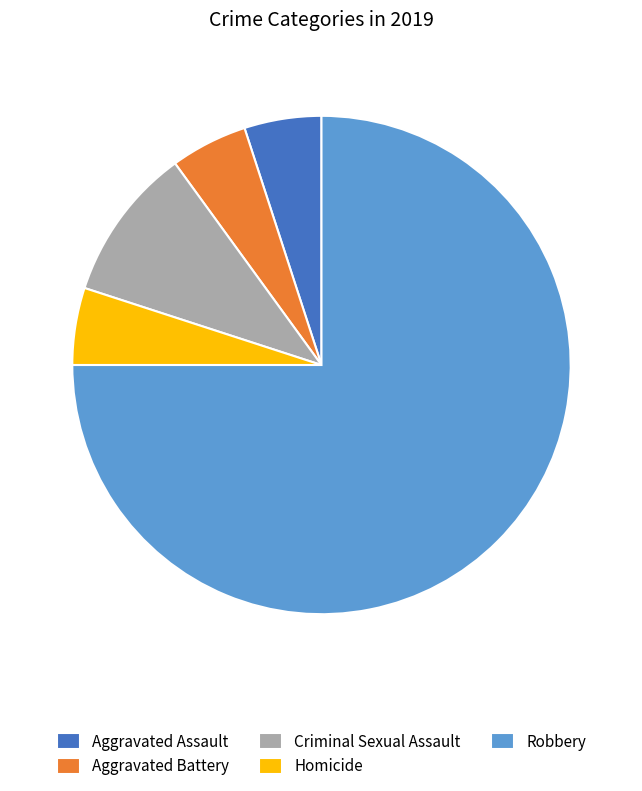

Which slice represents more than half of the pie?

Robbery